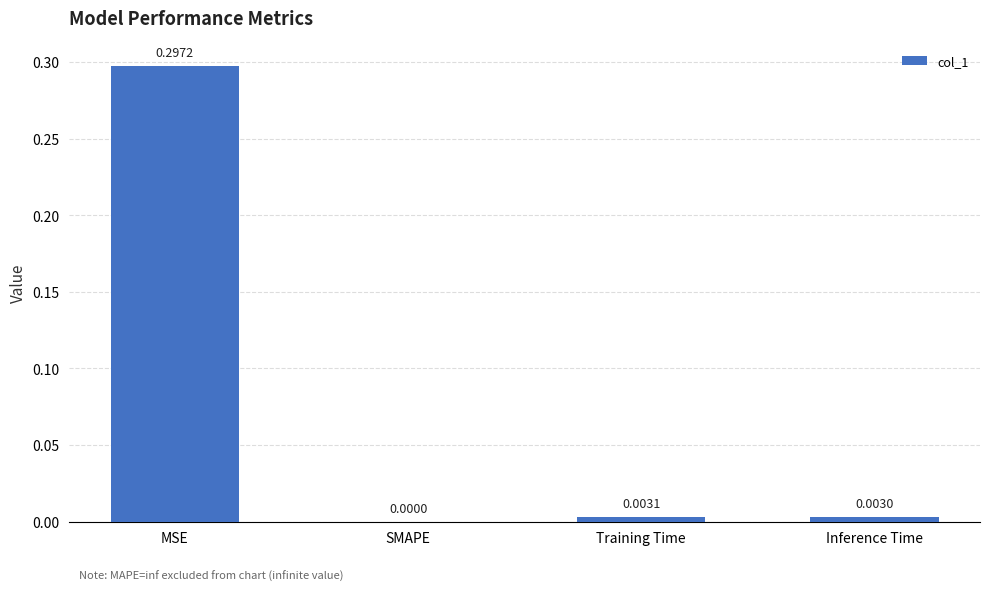

What is the change in value from MSE to Training Time?

-0.3